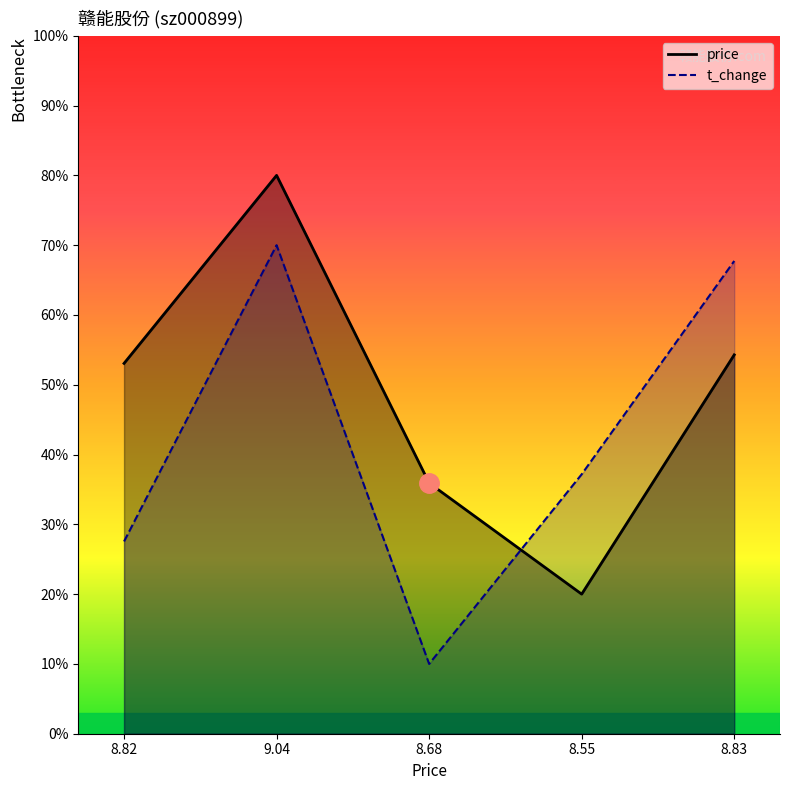

How many data points in price are above 53?

3